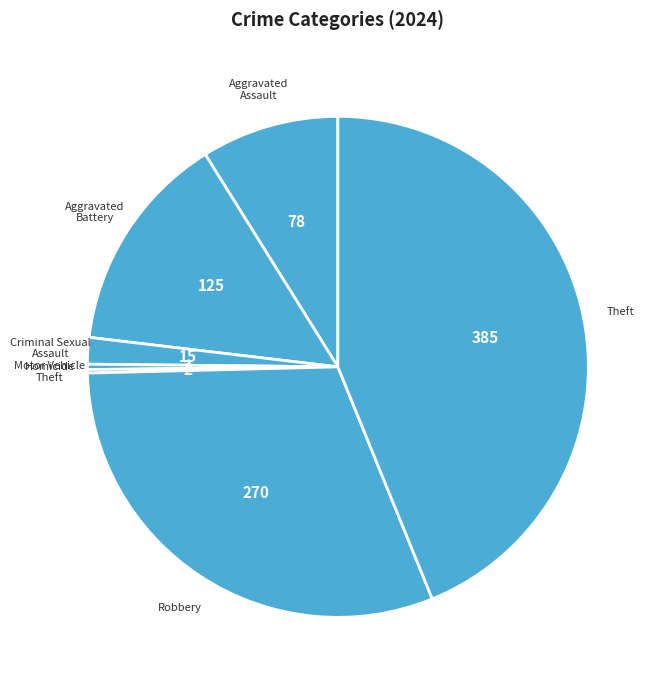

Which has a higher value, Theft or Aggravated Battery?

Theft